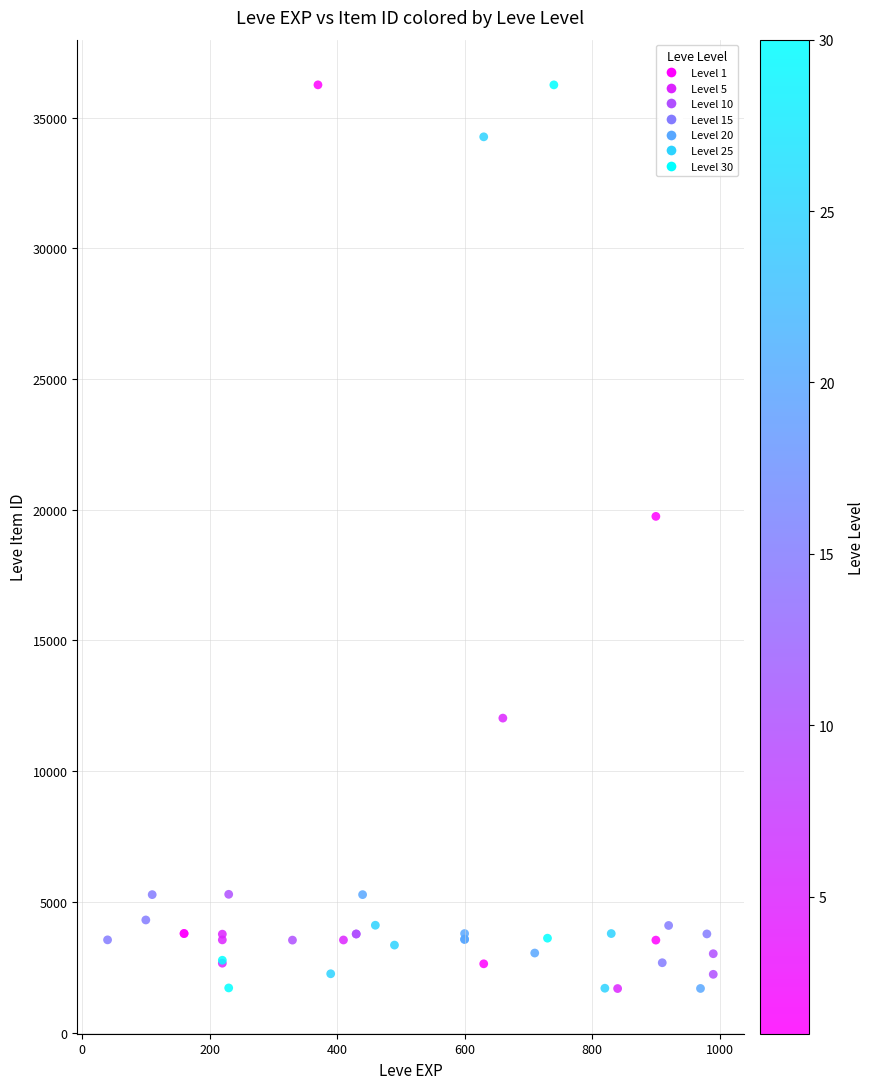

What Y value in the scatter plot is closest to 18967?

19744